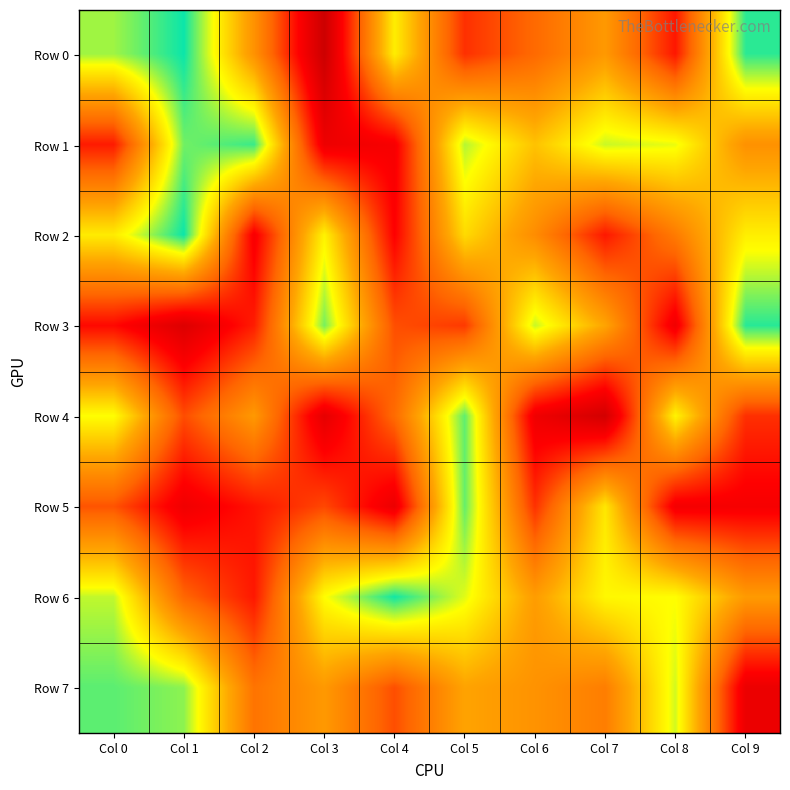

Which has a higher value, Col 1 or Col 9?

Col 1